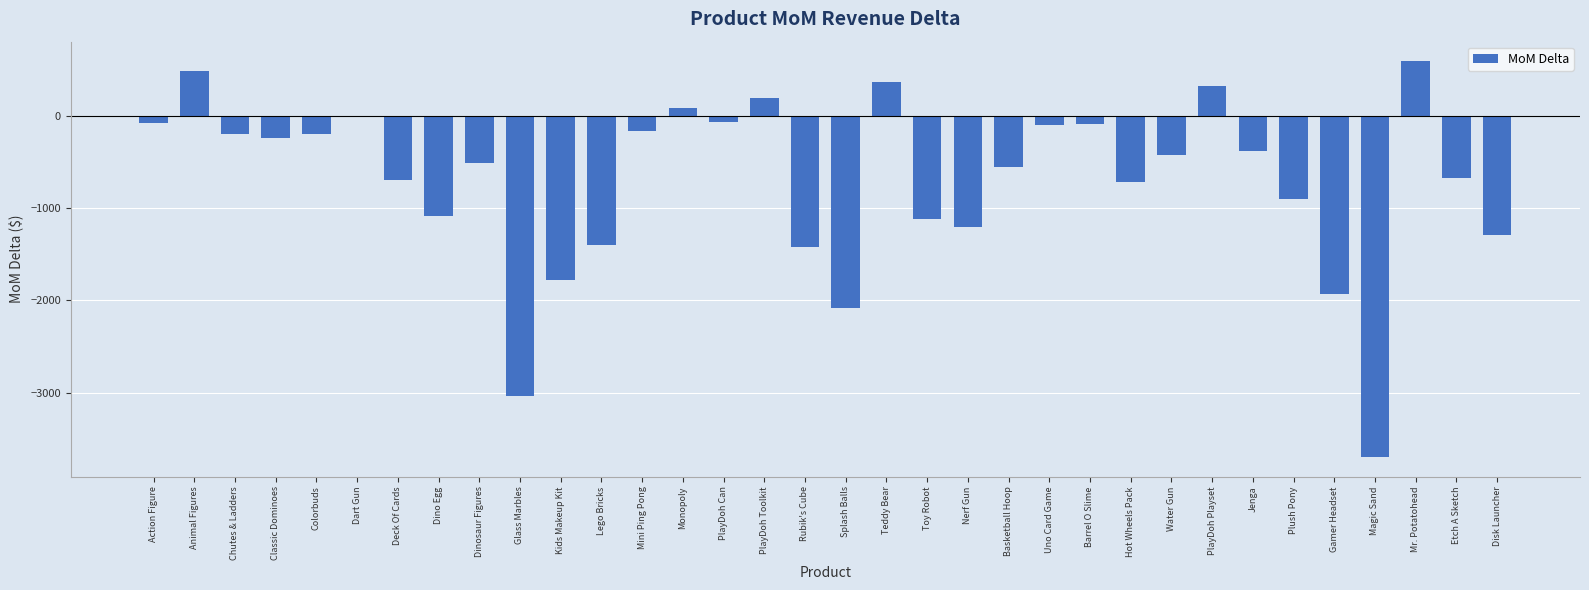

What is the change in value from Rubik's Cube to Splash Balls?

-657.4